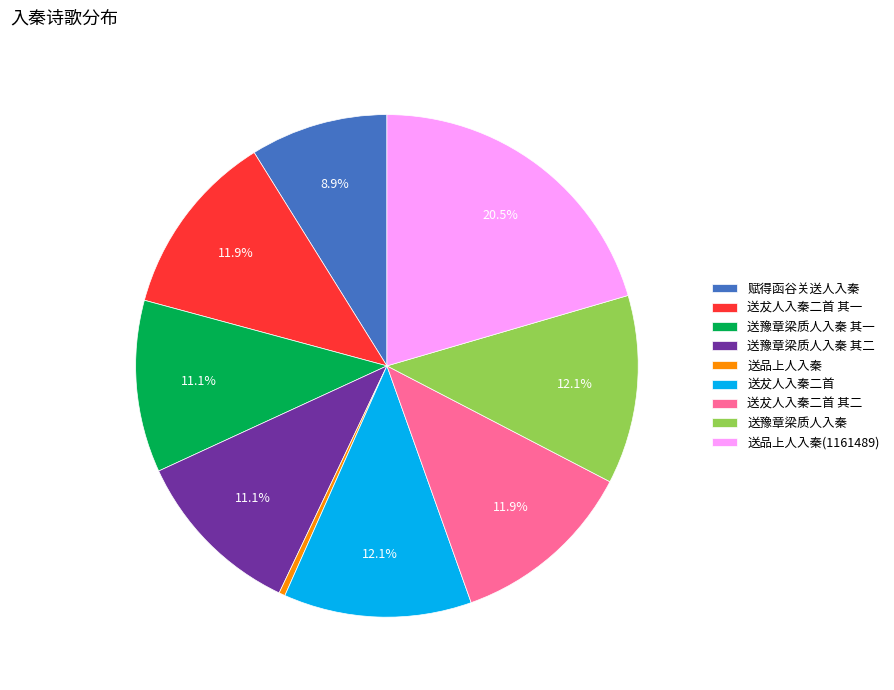

To the nearest percent, what is the average slice percentage?

11%